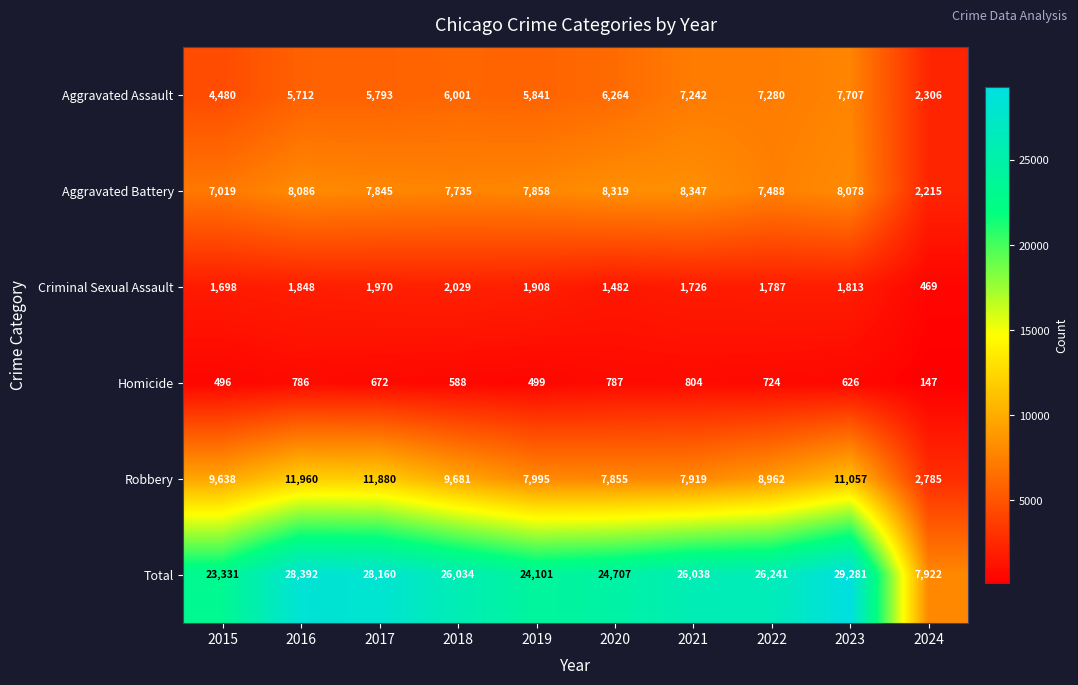

Which series has the largest total across all categories?

Total